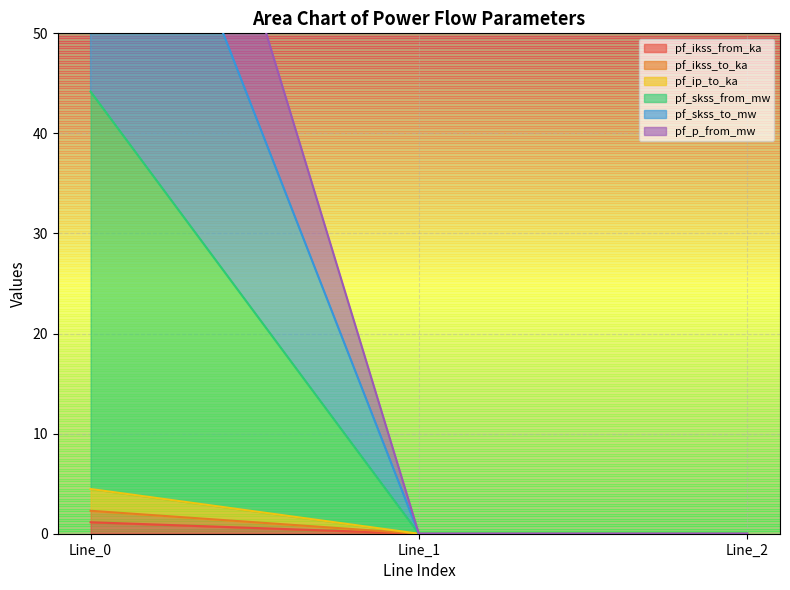

Between Line_1 and Line_2, which is larger?

Line_1